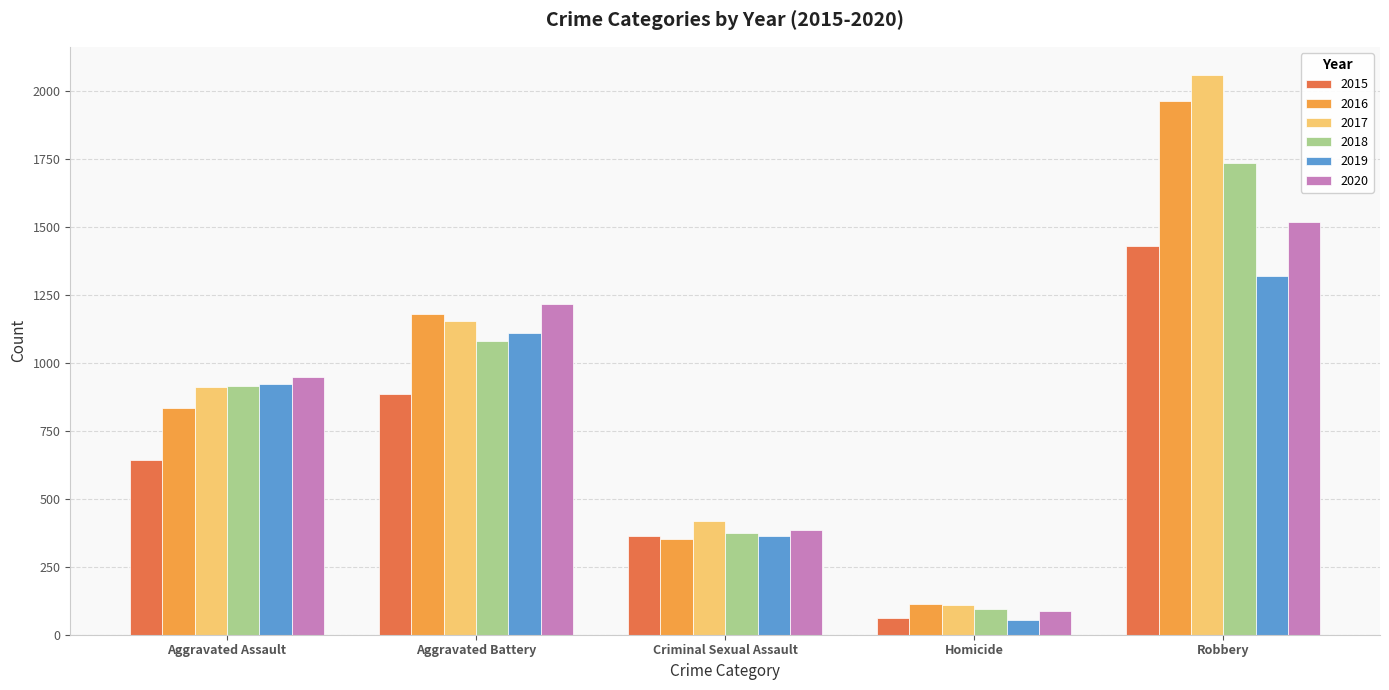

What is the label of the 3rd bar from the left?

Criminal Sexual Assault